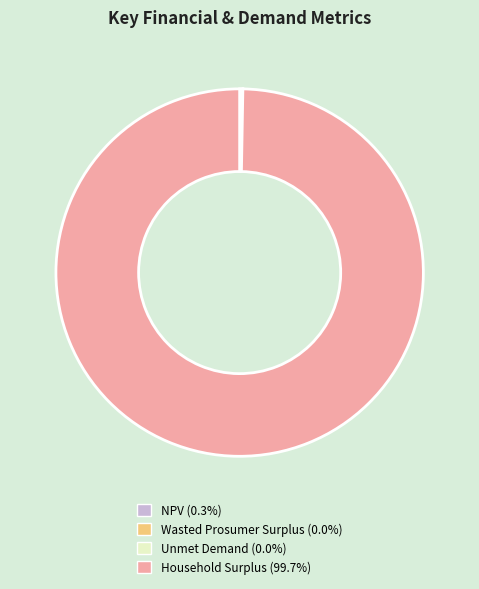

What is the largest slice in the pie chart?

Household Surplus